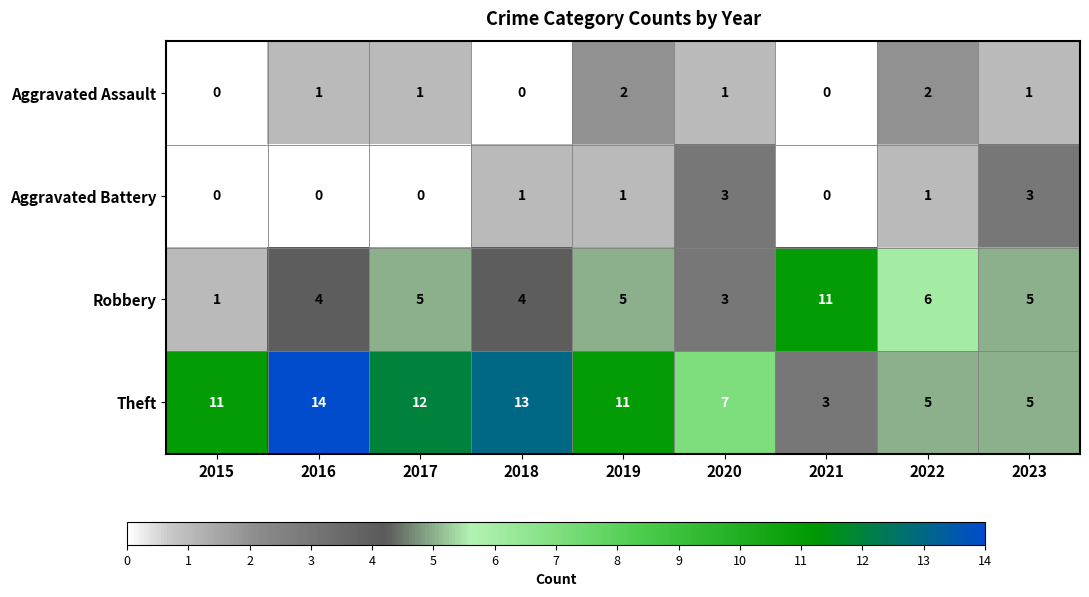

Count the number of data series in this chart.

4